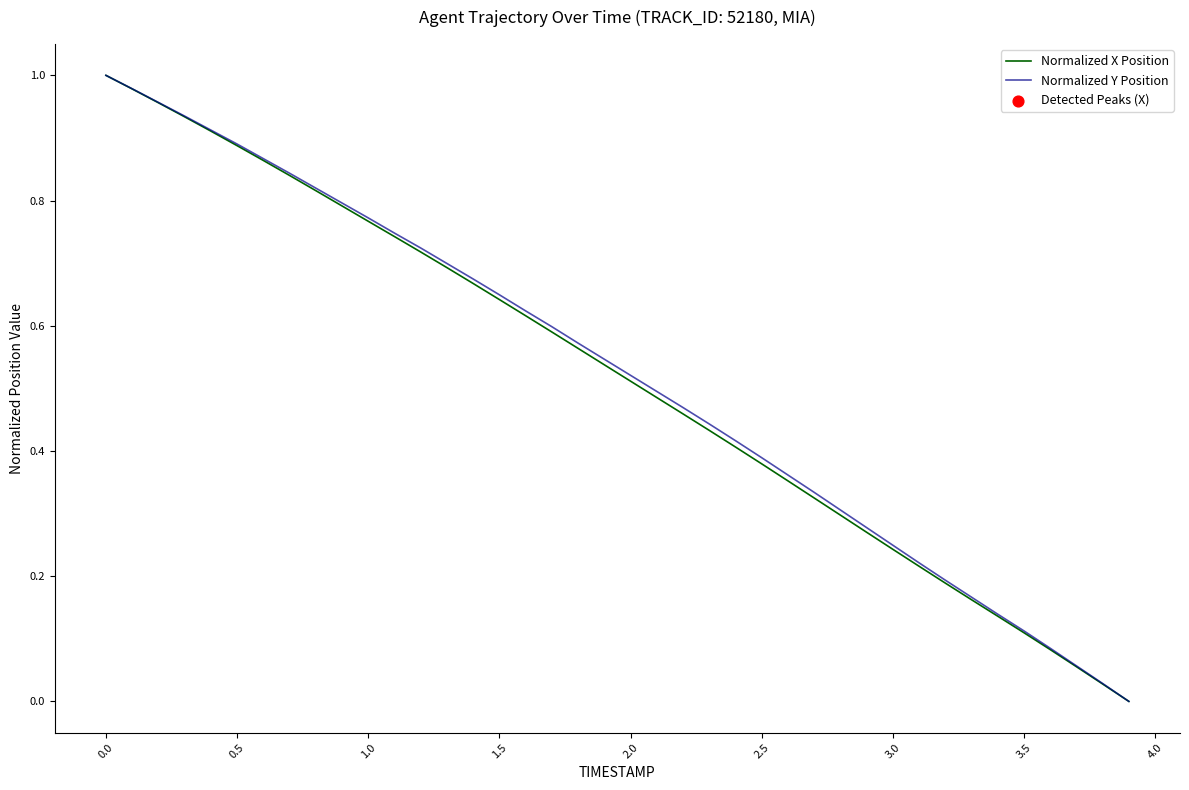

Which series has the largest total across all categories?

Normalized Y Position